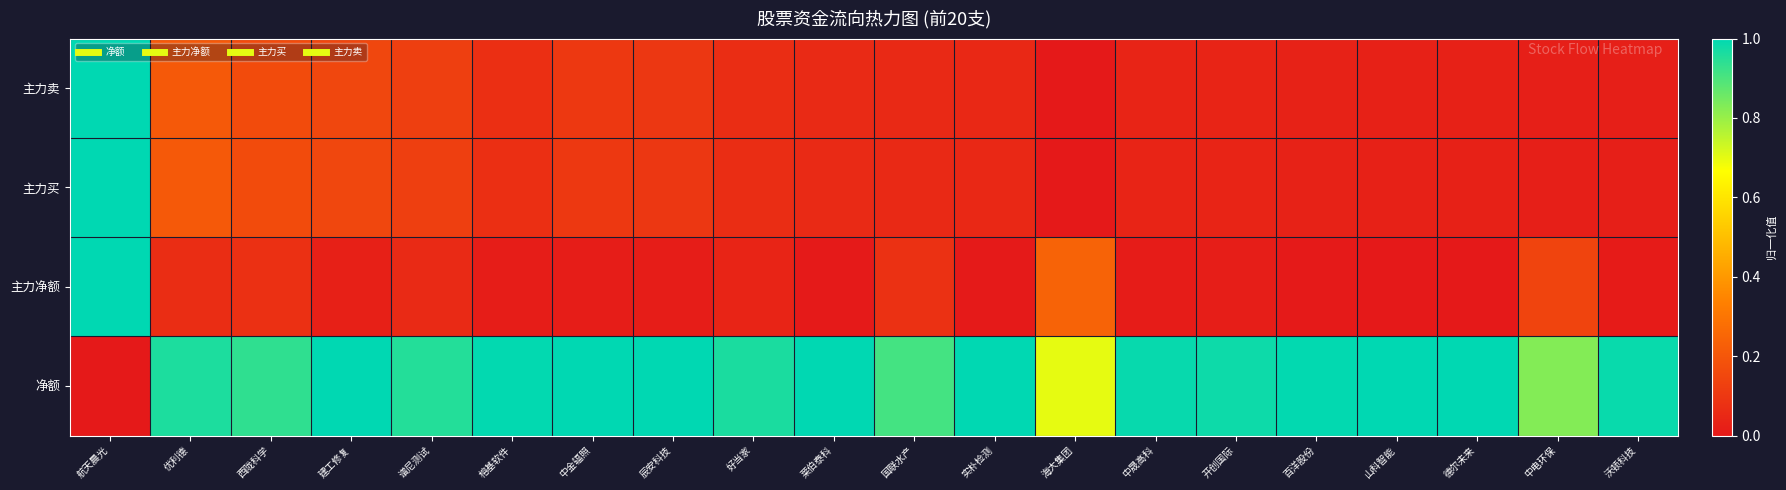

Which series has the widest spread of values?

主力卖